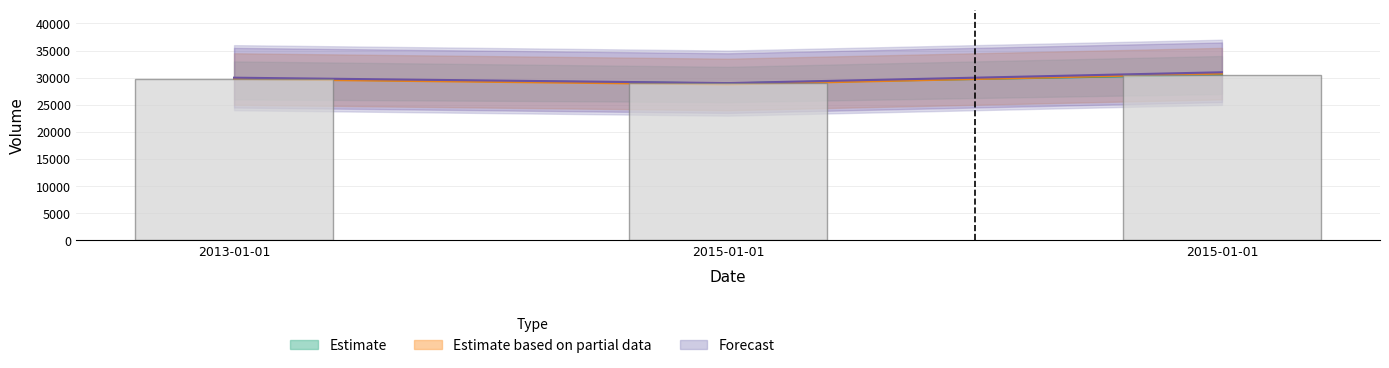

How many data points does each series have?

3